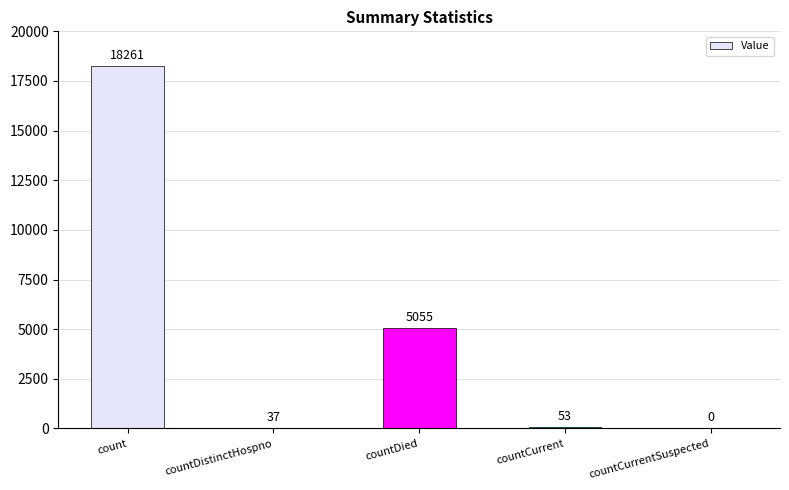

Read the value at countDied, to the nearest 100.

5100